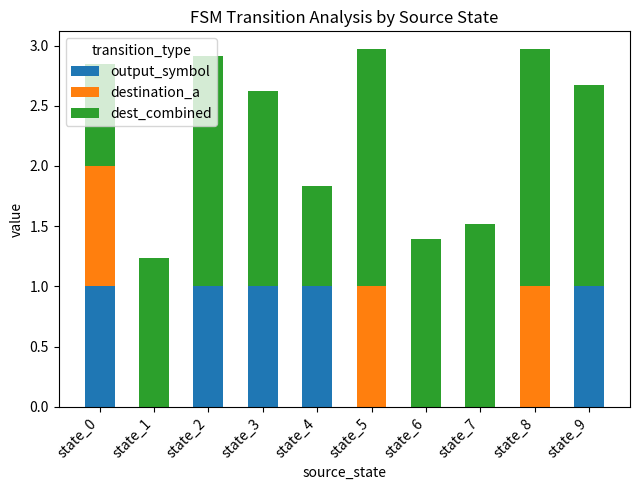

The value of output_symbol at state_9 is 1.0. True or false?

True